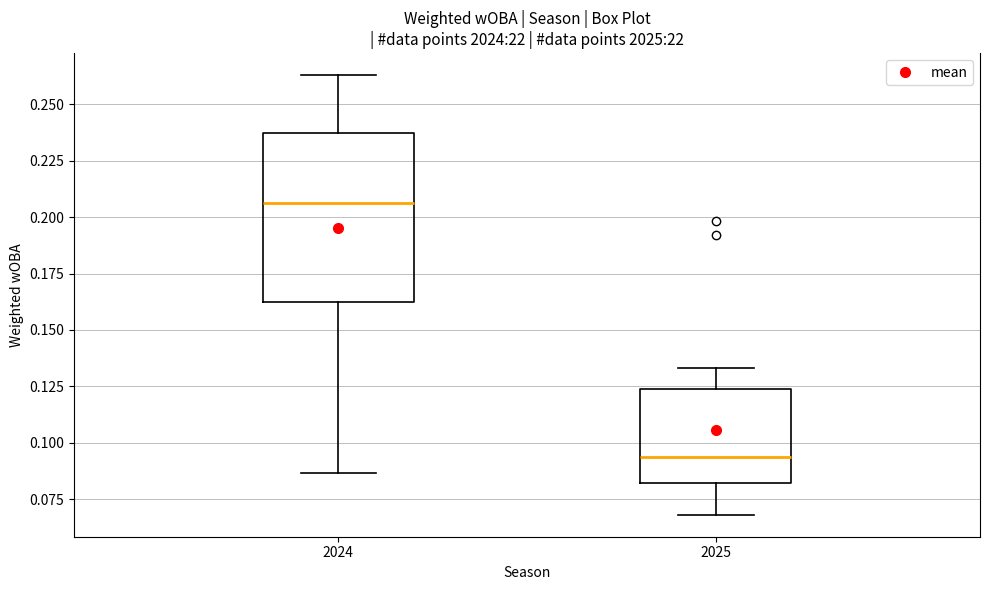

Reading left to right, transcribe this box plot: for each box, give where its median line is, the range the box spans, and where its two whiskers end, as read against the y-axis. The values are not printed on the chart, so give them approximately, as read against the axis.

2024: median 0.205, box 0.160 to 0.235, whiskers 0.085 to 0.265
2025: median 0.095, box 0.080 to 0.125, whiskers 0.070 to 0.135